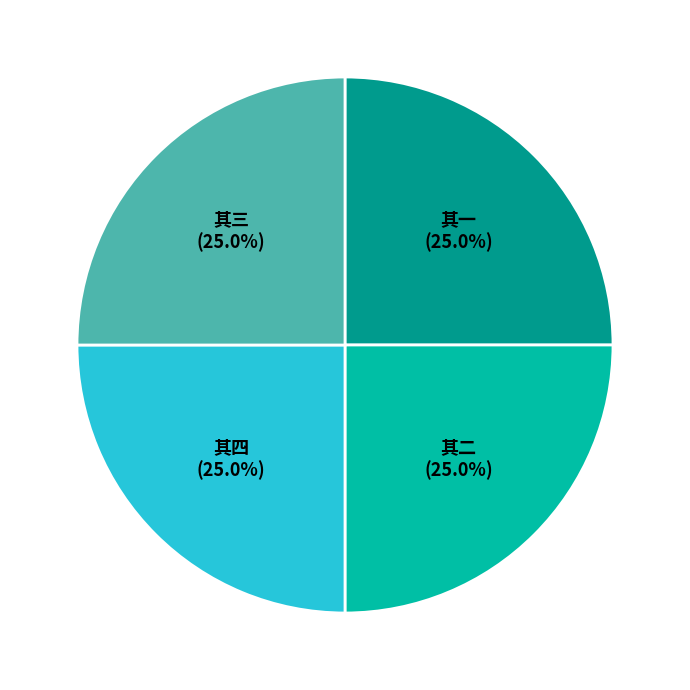

Is there a majority slice in this chart?

No